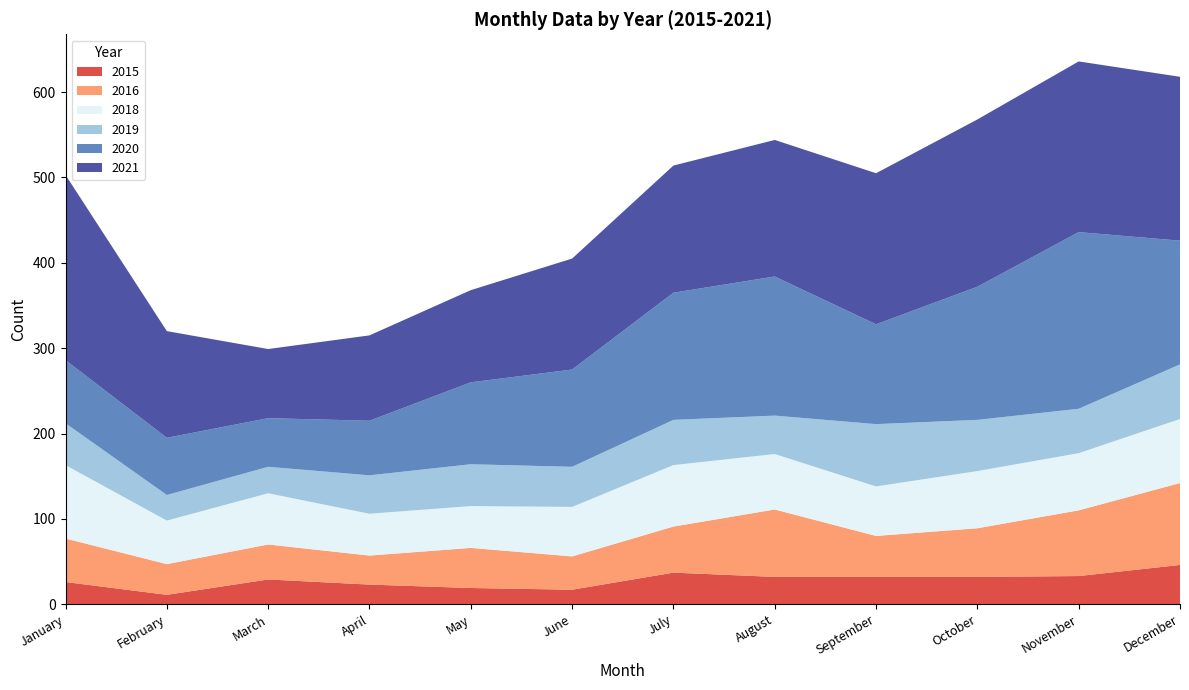

Reading left to right, list all the values displayed in this chart.

2015: 26	11	29	23	19	17	37	32	32	32	33	46
2020: 74	67	57	64	96	114	149	163	117	156	207	145
2021: 217	125	81	100	108	130	149	160	177	196	200	192
2016: 51	36	41	34	47	39	54	79	48	57	77	96
2019: 49	30	31	45	49	47	53	45	73	60	52	64
2018: 86	51	60	49	49	58	72	65	58	67	67	75